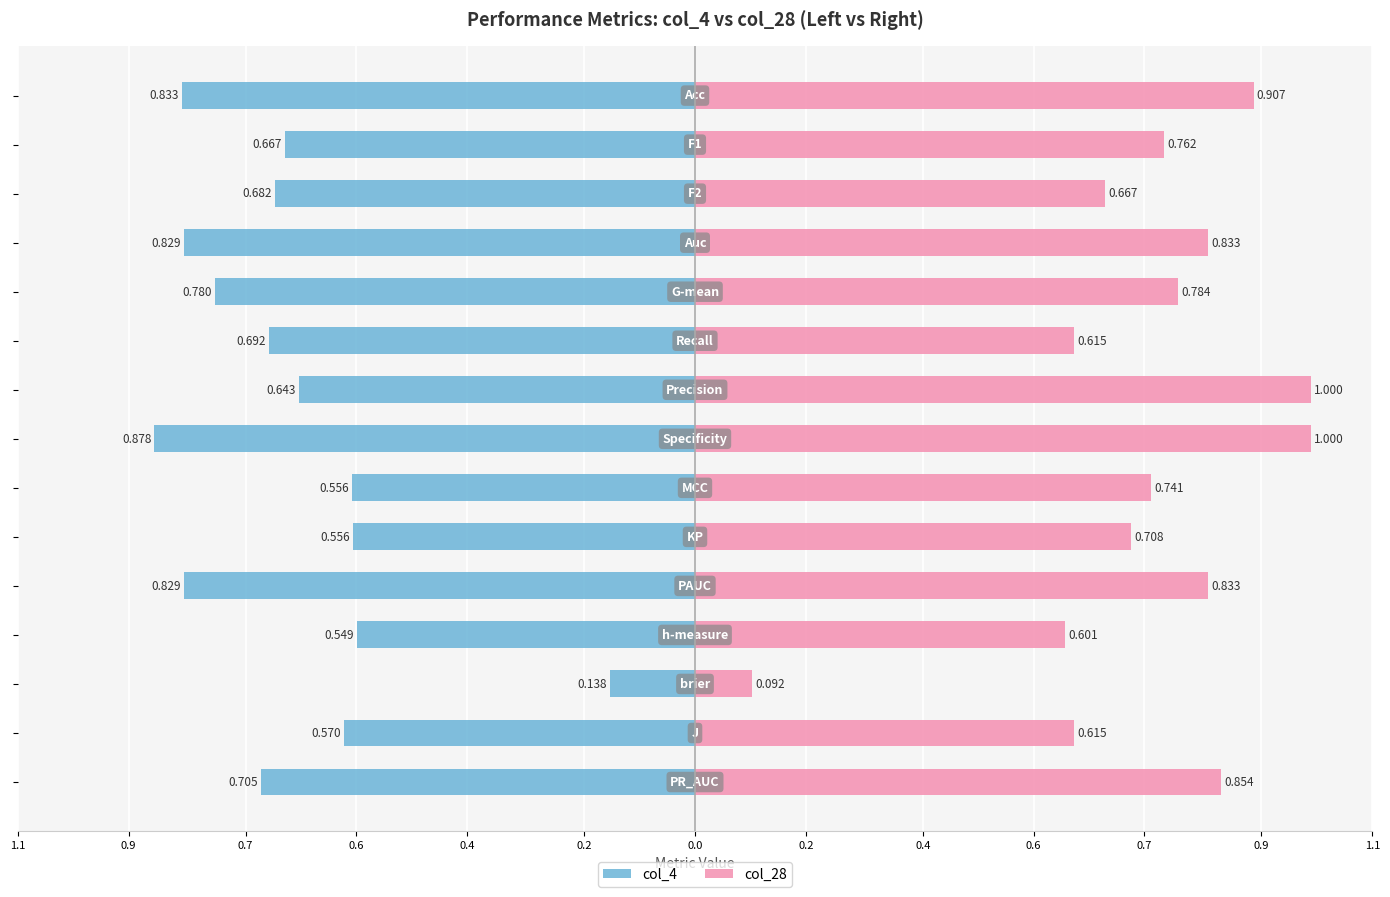

What is the maximum value shown in the chart?

1.0